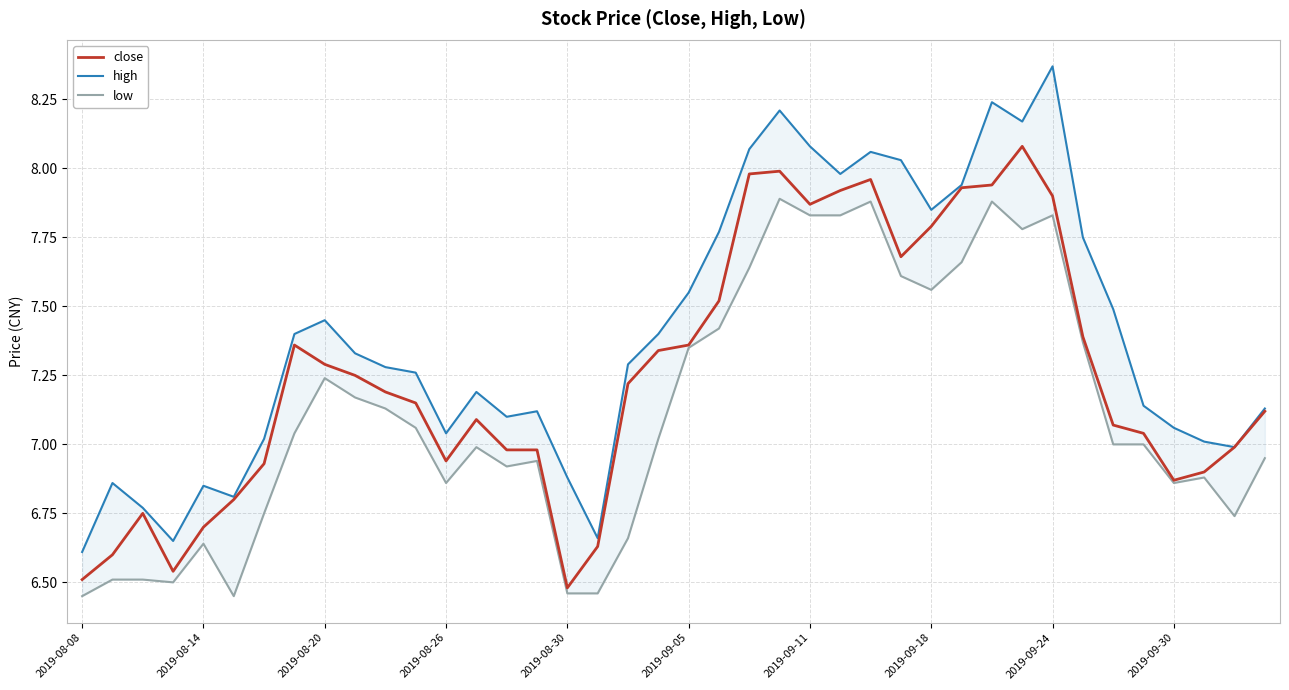

At which label is low closest to 7?

34